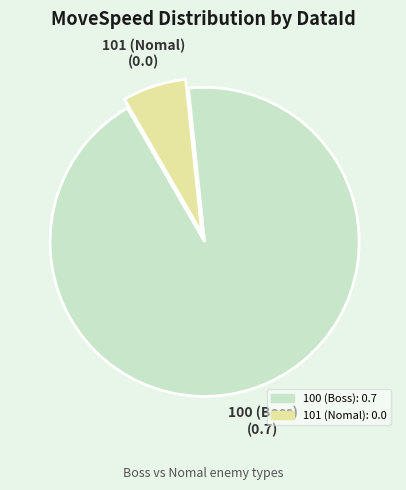

Which has a higher value, 100 (Boss): 0.7 or 101 (Nomal): 0.0?

100 (Boss): 0.7